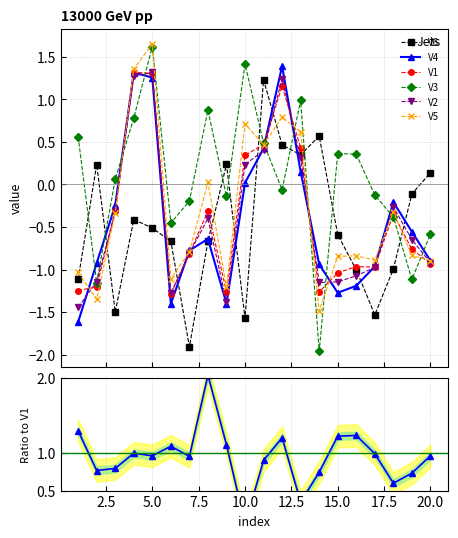

At 7, list the series in order from largest to smallest.

V3, V4, V5, V2, V1, V6